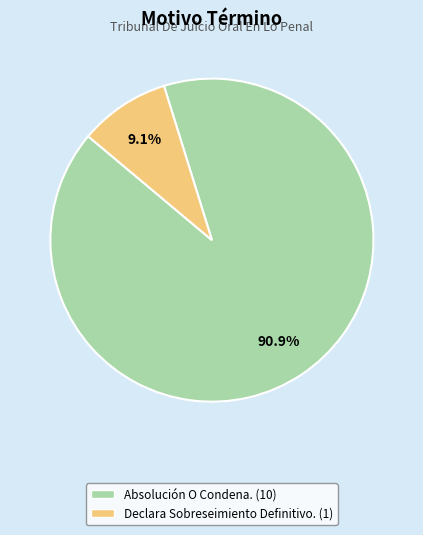

To the nearest percent, what is the average slice percentage?

50%